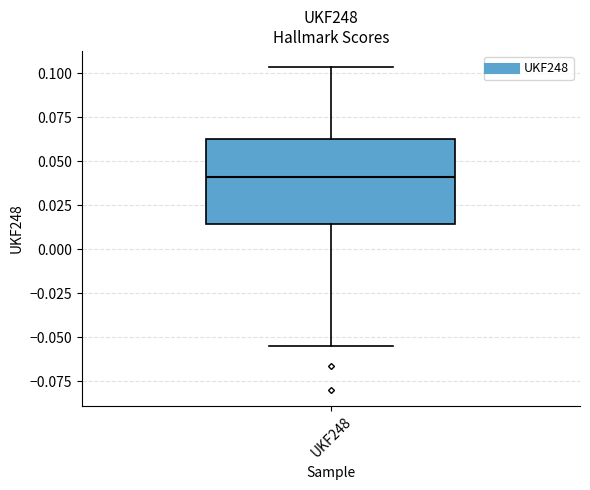

Where does the lower whisker of the box for UKF248 end on the y-axis? The values are not printed on the chart, so give them approximately, as read against the axis.

-0.055